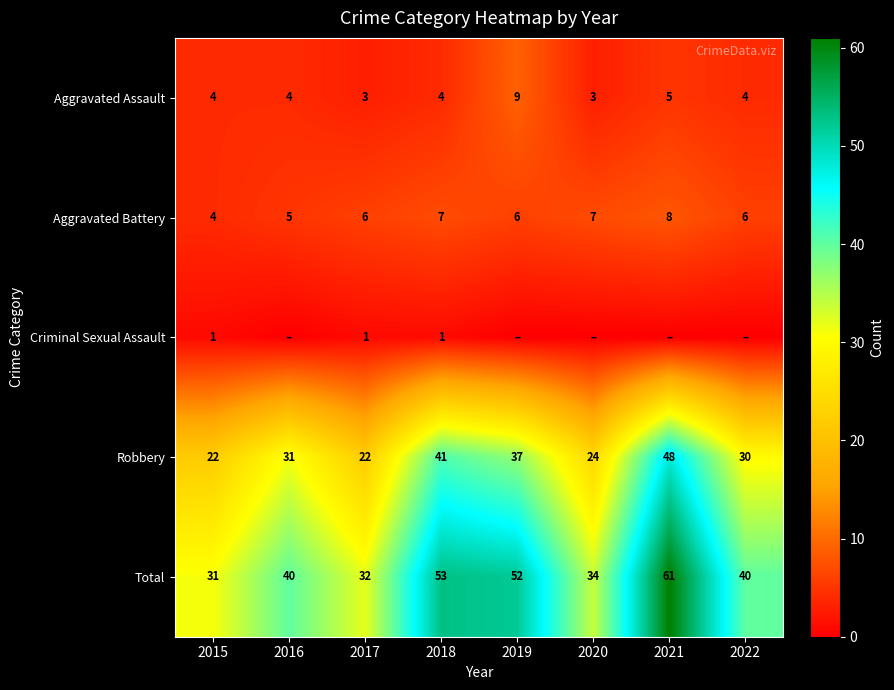

Count the Aggravated Battery values in the range 6 to 7.

5